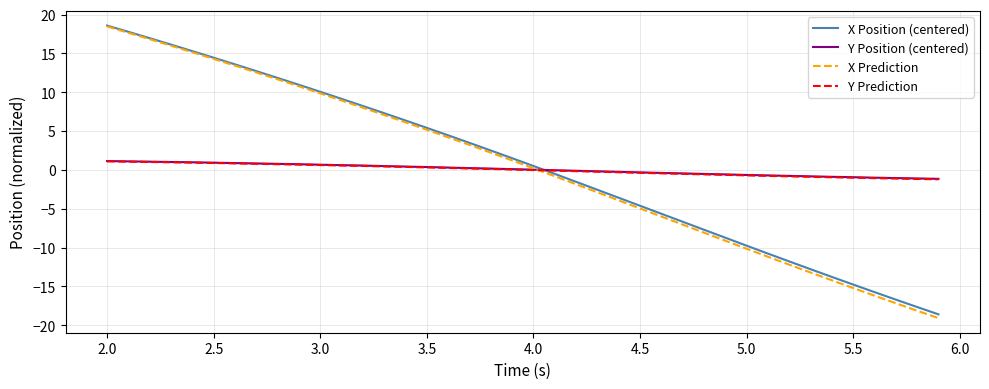

What is the maximum value for Y Prediction?

1.1